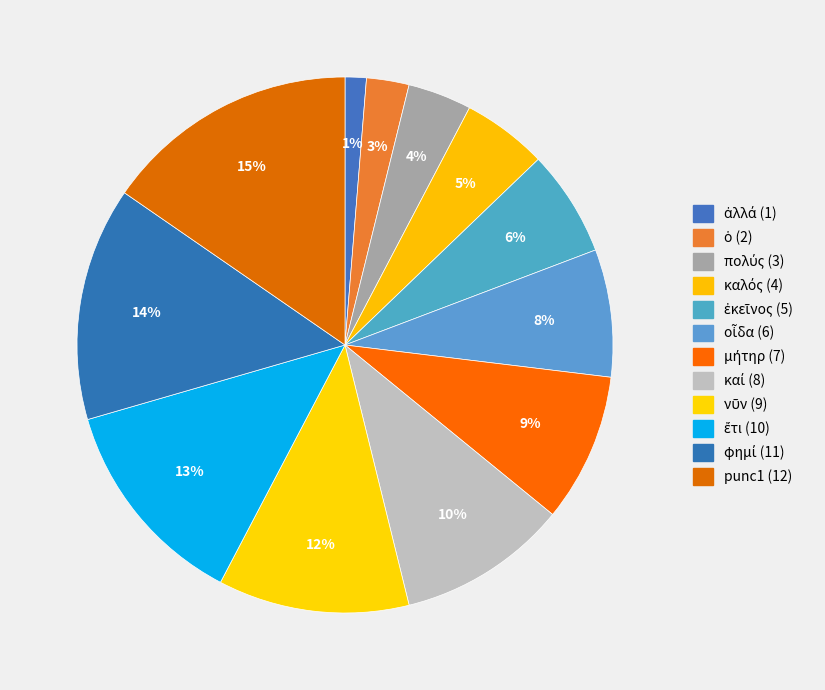

Count the number of slices in the pie.

12